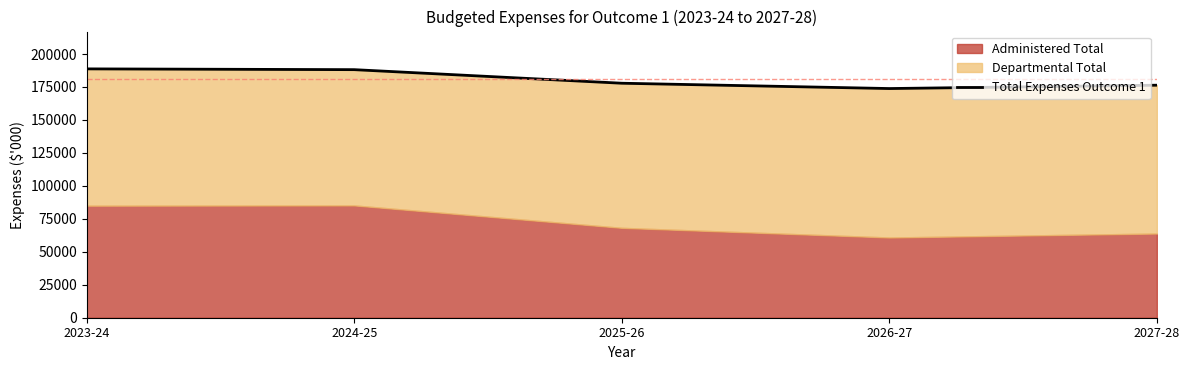

What position from the left is 2027-28?

5